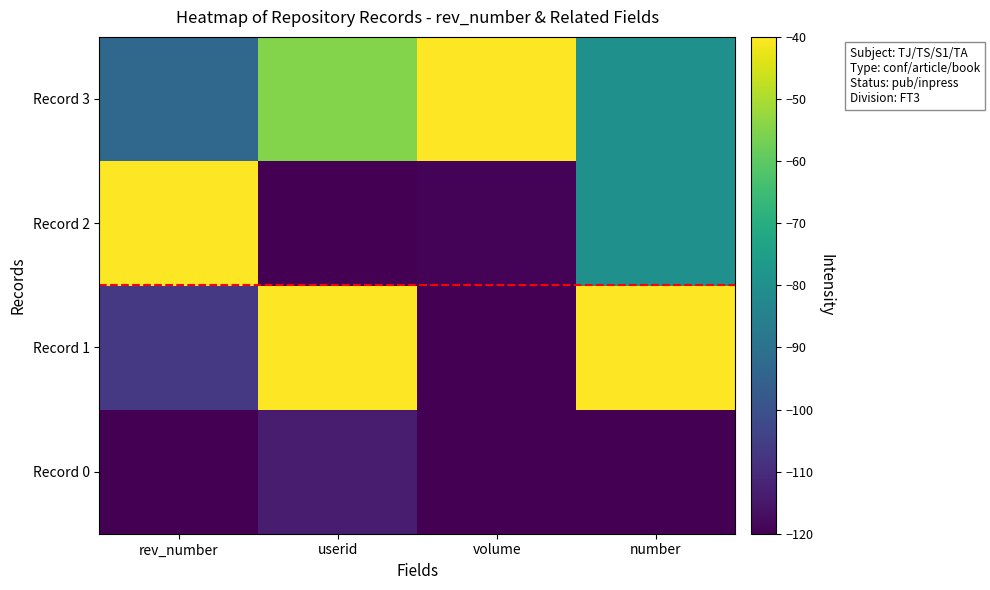

At number, list the series in order from smallest to largest.

Record 0, Record 2, Record 3, Record 1